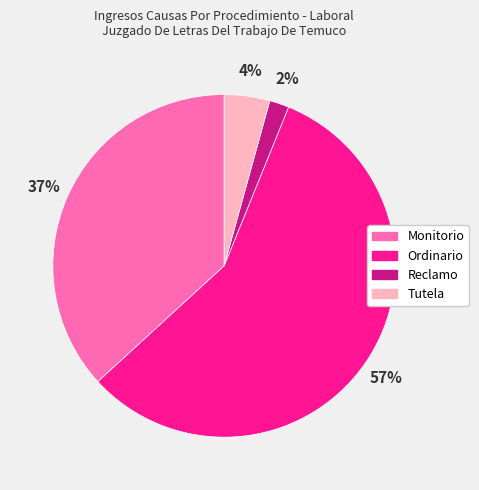

True or false: Tutela accounts for 4% of the total.

True